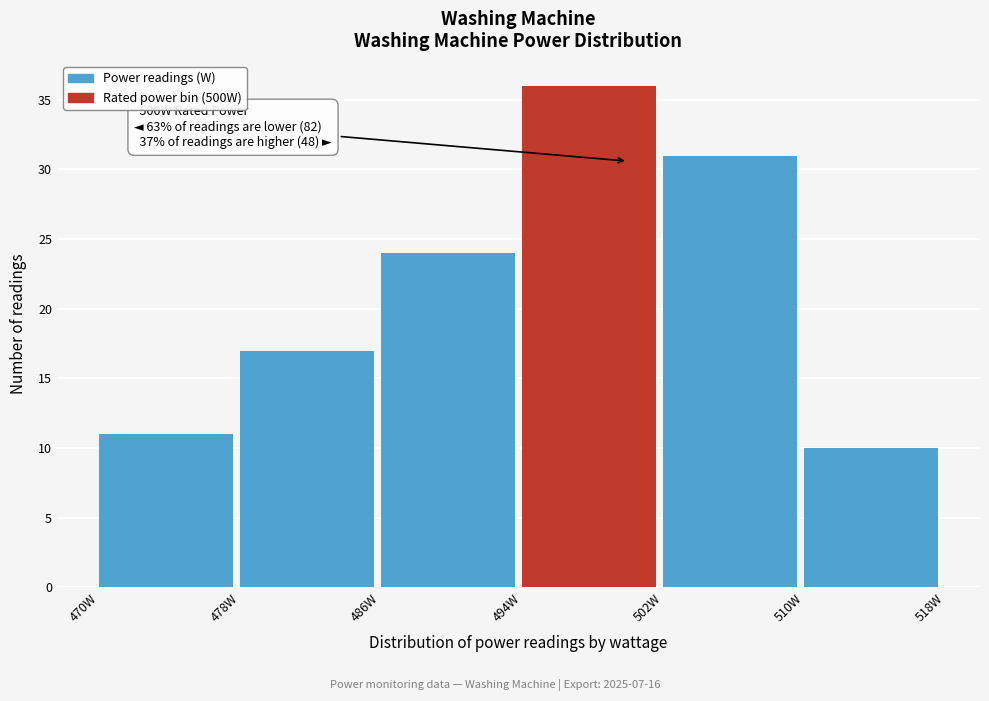

Over which range of the x-axis is the bar tallest?

494 to 502